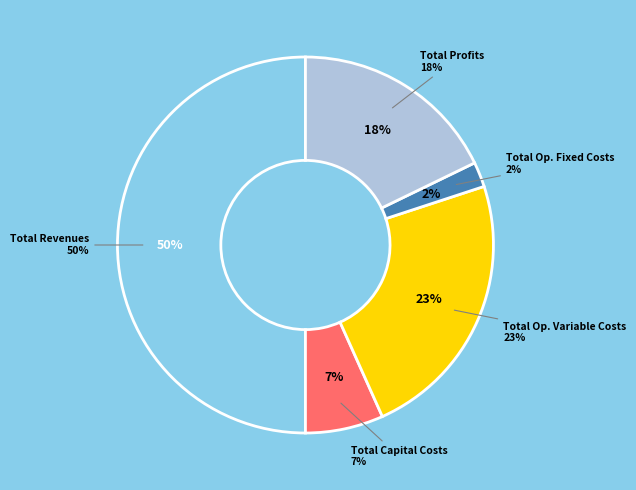

Rank the categories by value from lowest to highest.

Total Operation Fixed Costs, Total Capital Costs, Total Profits, Total Operation Variable Costs, Total Revenues